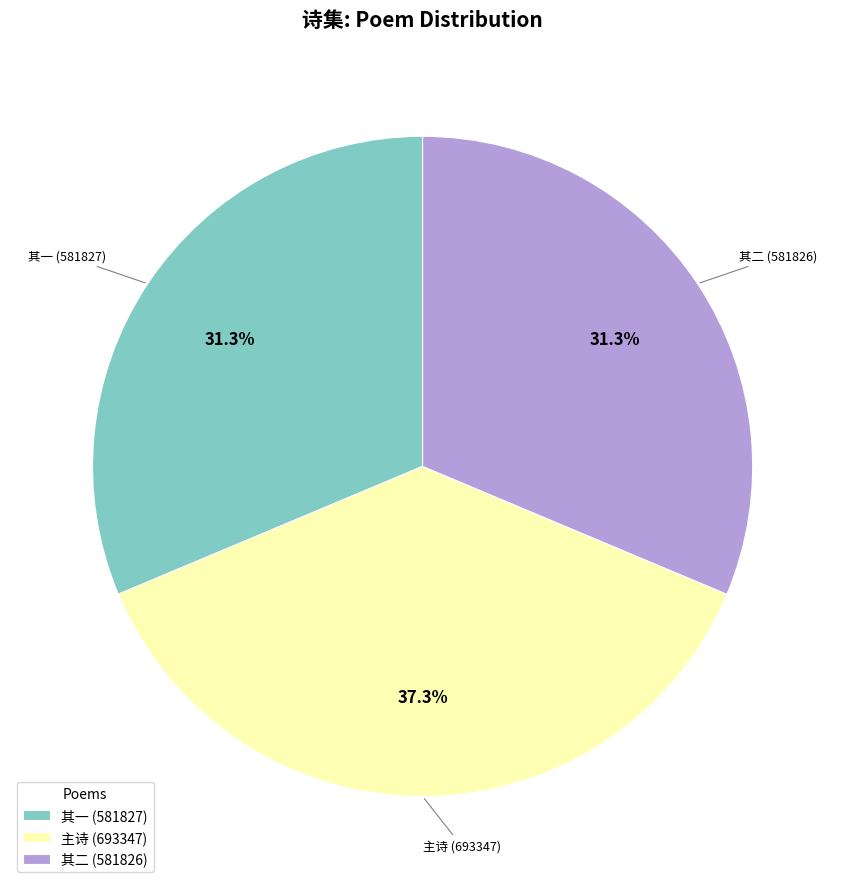

How much of the chart is everything except 主诗 (693347)?

62.7%